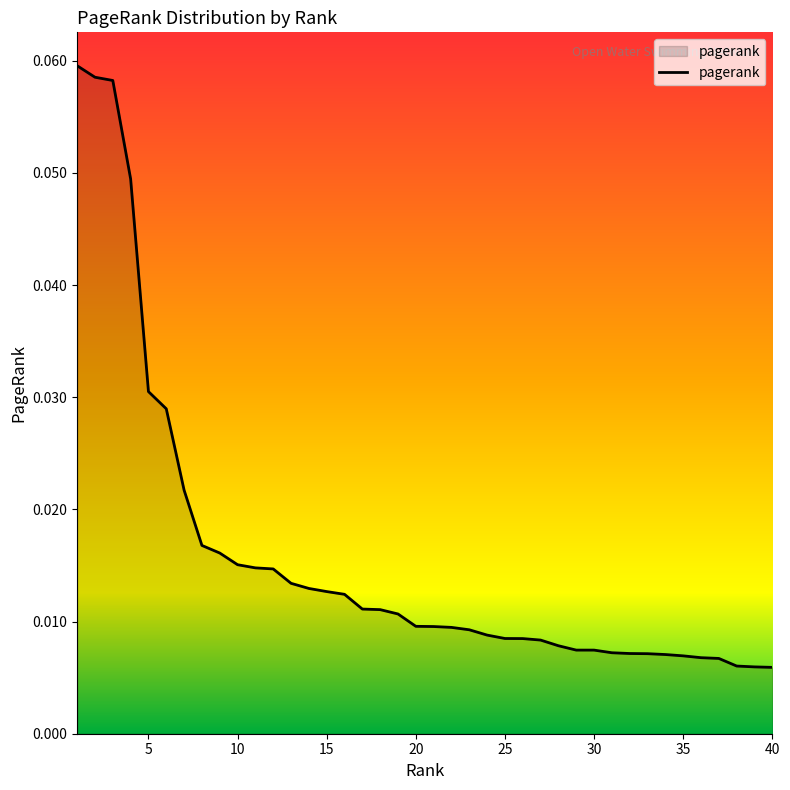

True or false: the data has more than 0 interior local peaks.

False